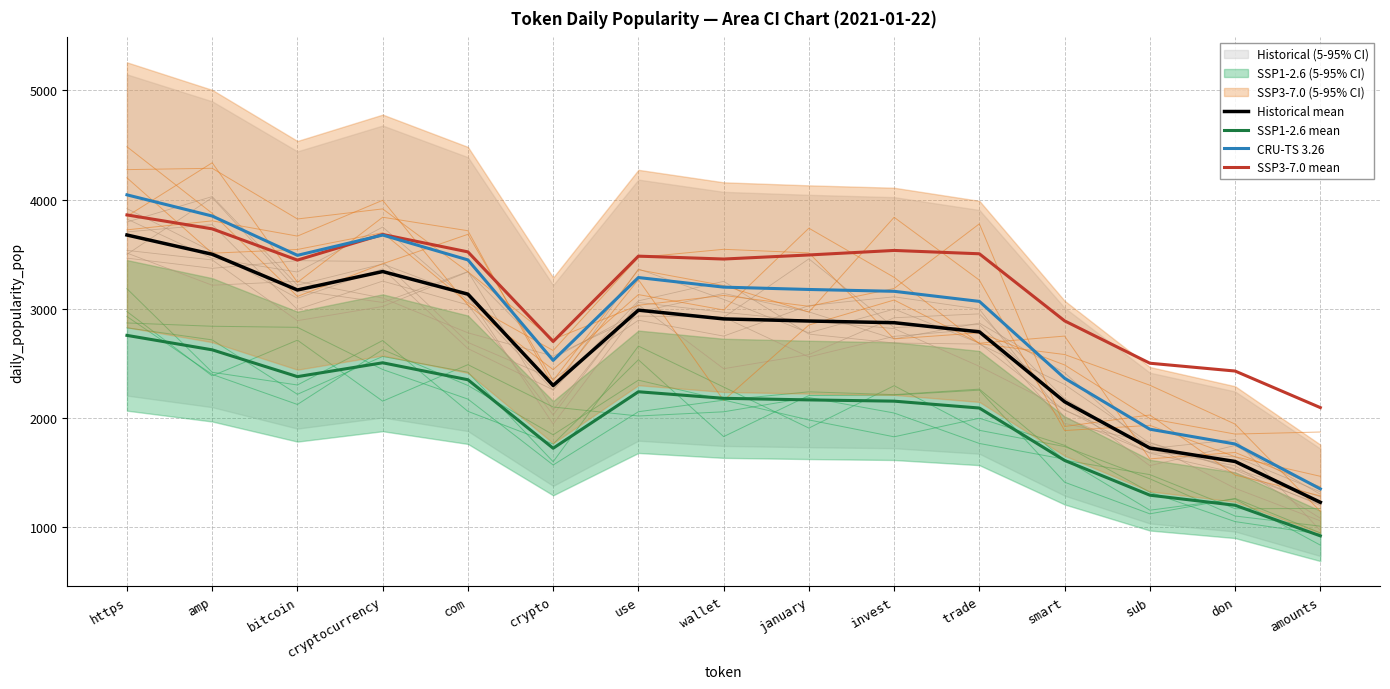

Is the value of SSP1-2.6 mean at amp greater than the value of CRU-TS 3.26 at wallet?

No